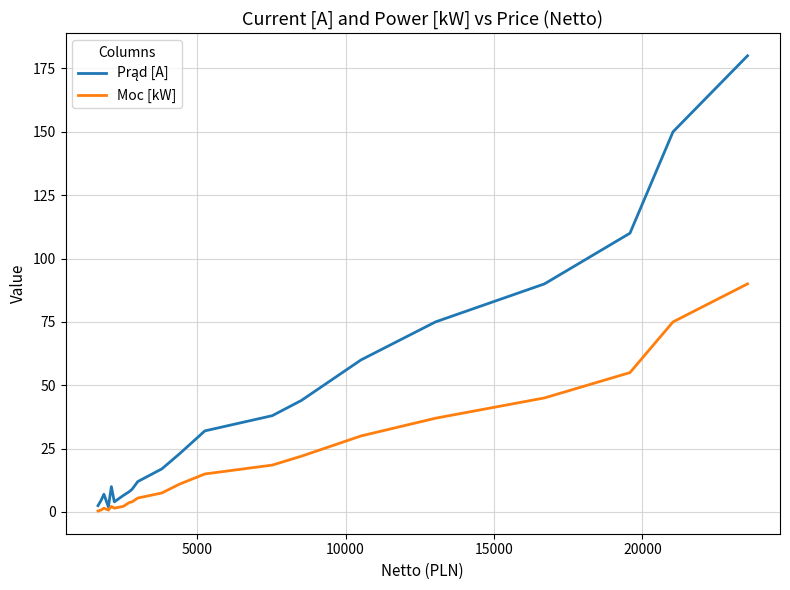

What is the highest value of the Moc [kW] series?

90.0